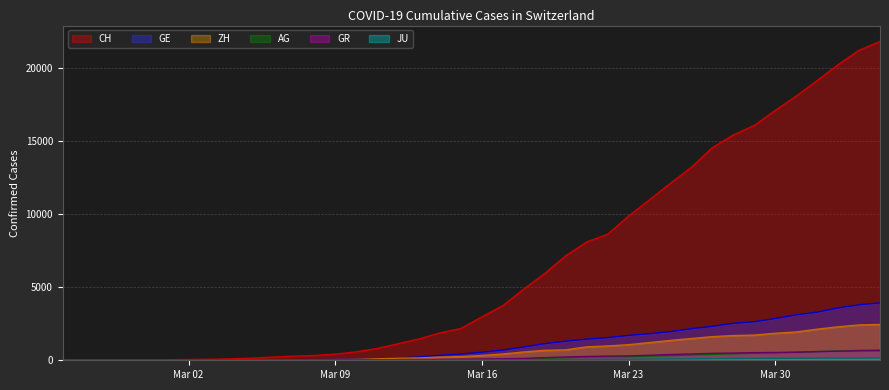

What is the value of the GE point at the 39th from the left?

3793